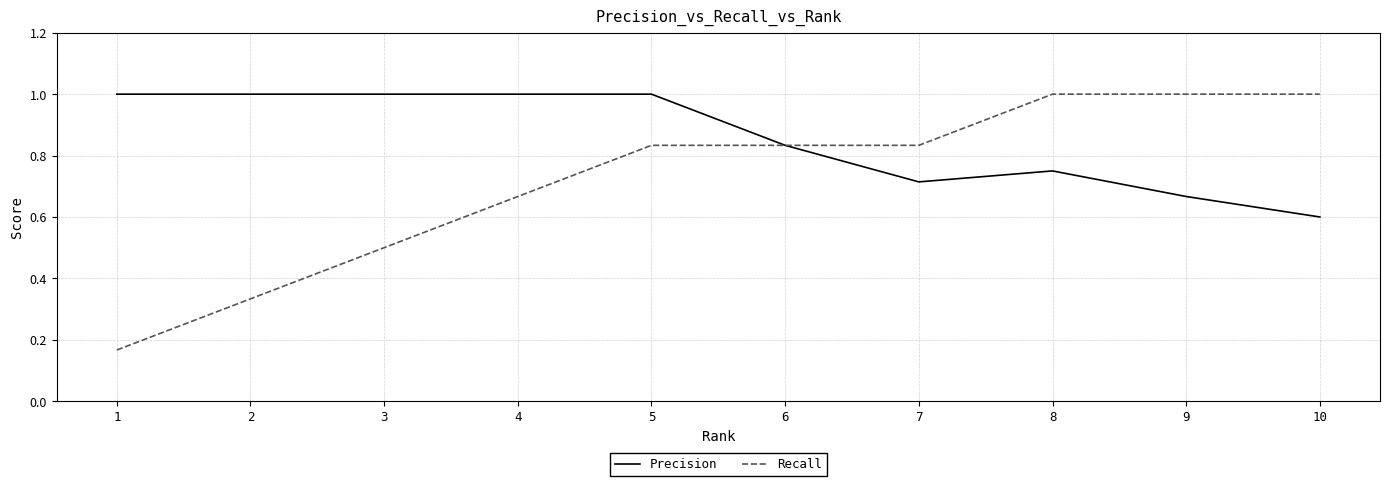

What is the highest value of the Precision series?

1.0